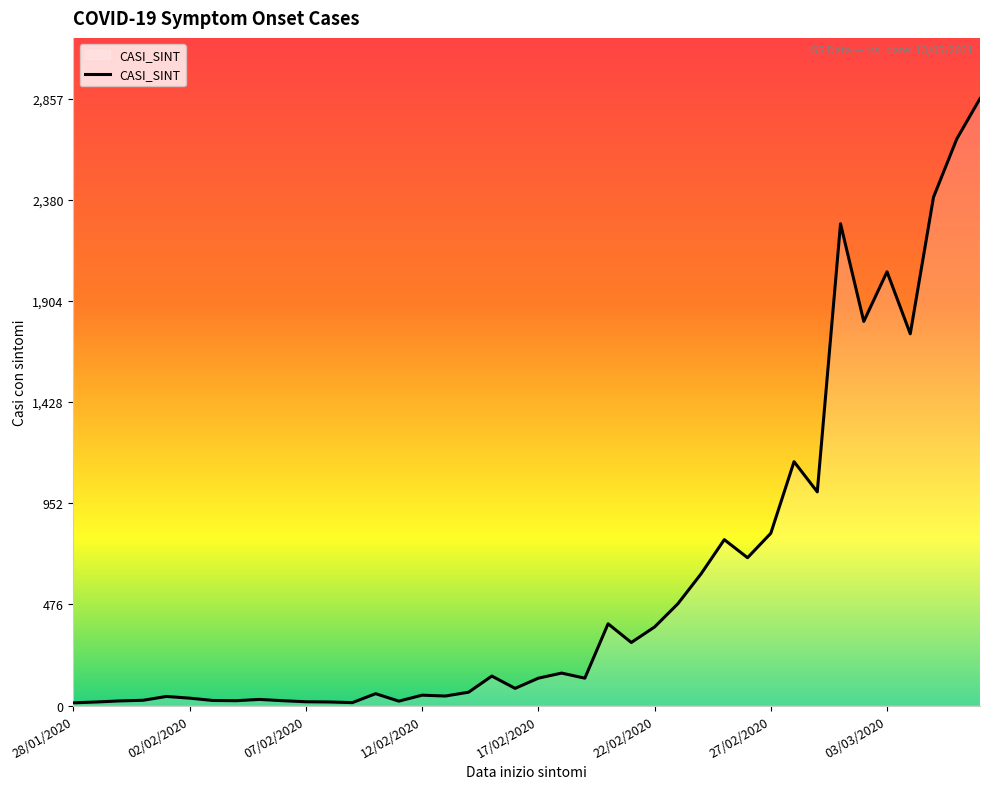

What is the average value?

589